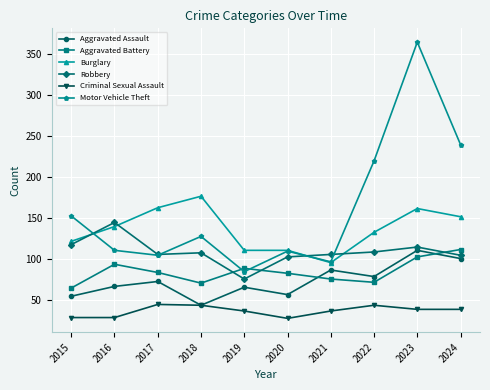

True or false: Motor Vehicle Theft and Criminal Sexual Assault cross at least once.

False